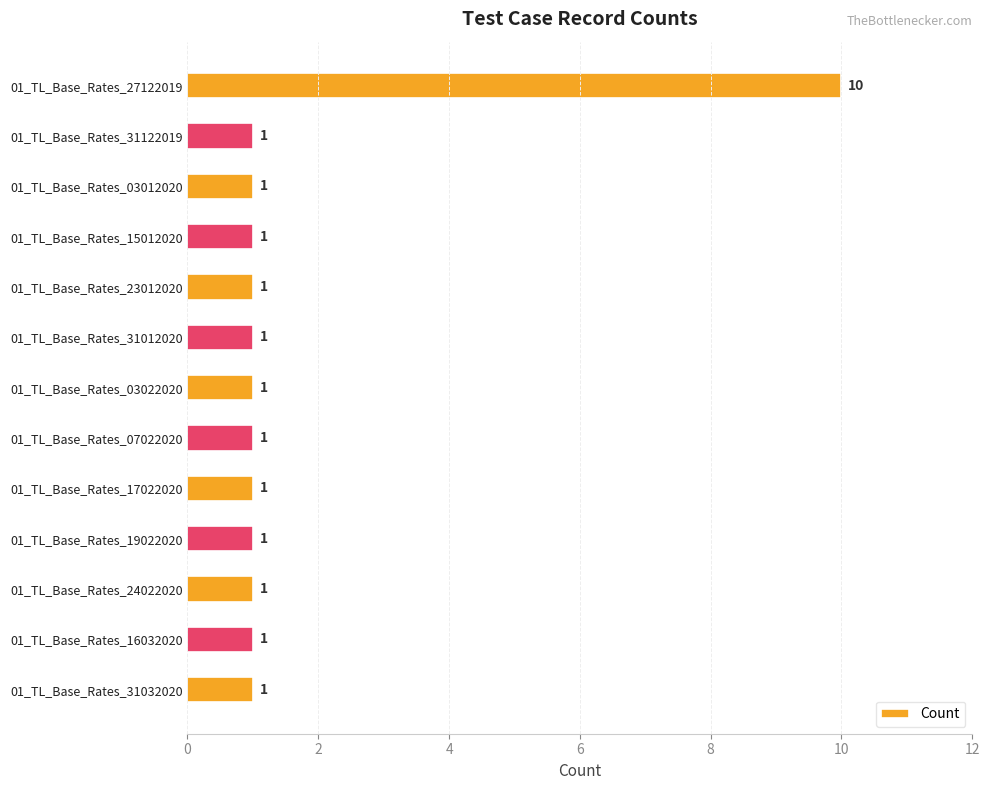

How many bars are there in total?

13